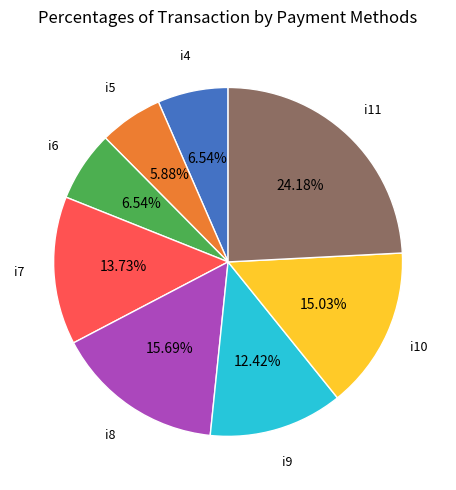

Does any single category account for the majority?

No